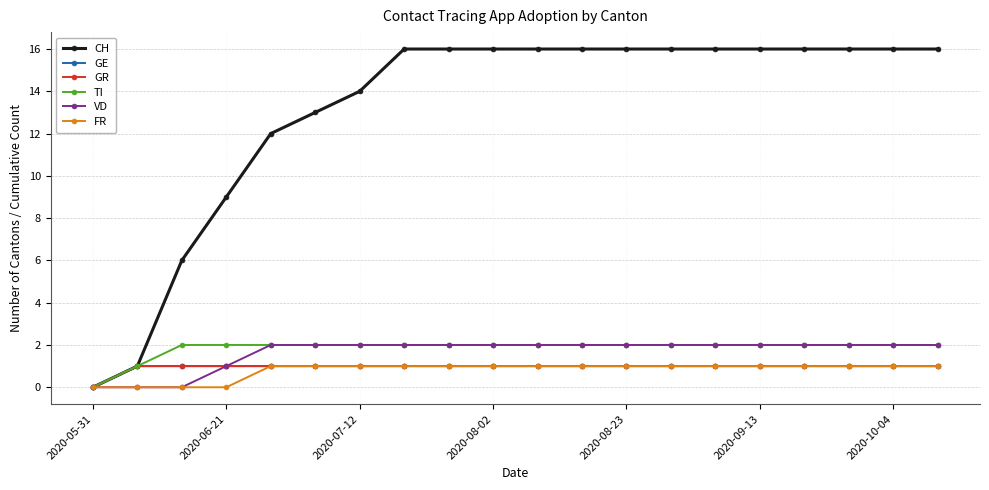

True or false: VD and FR cross at least once.

False